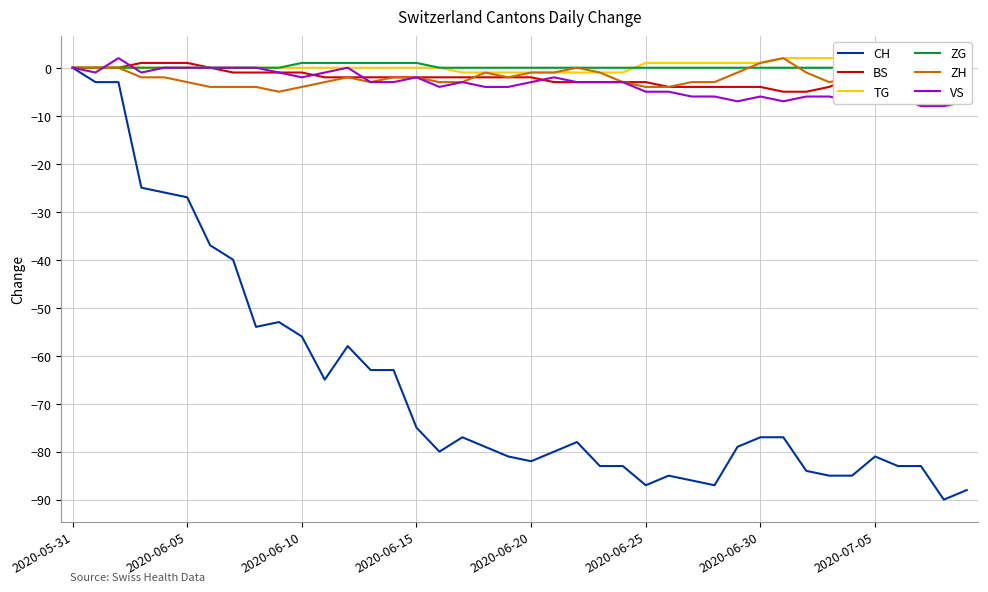

Which category has the highest value in the CH series?

2020-05-31